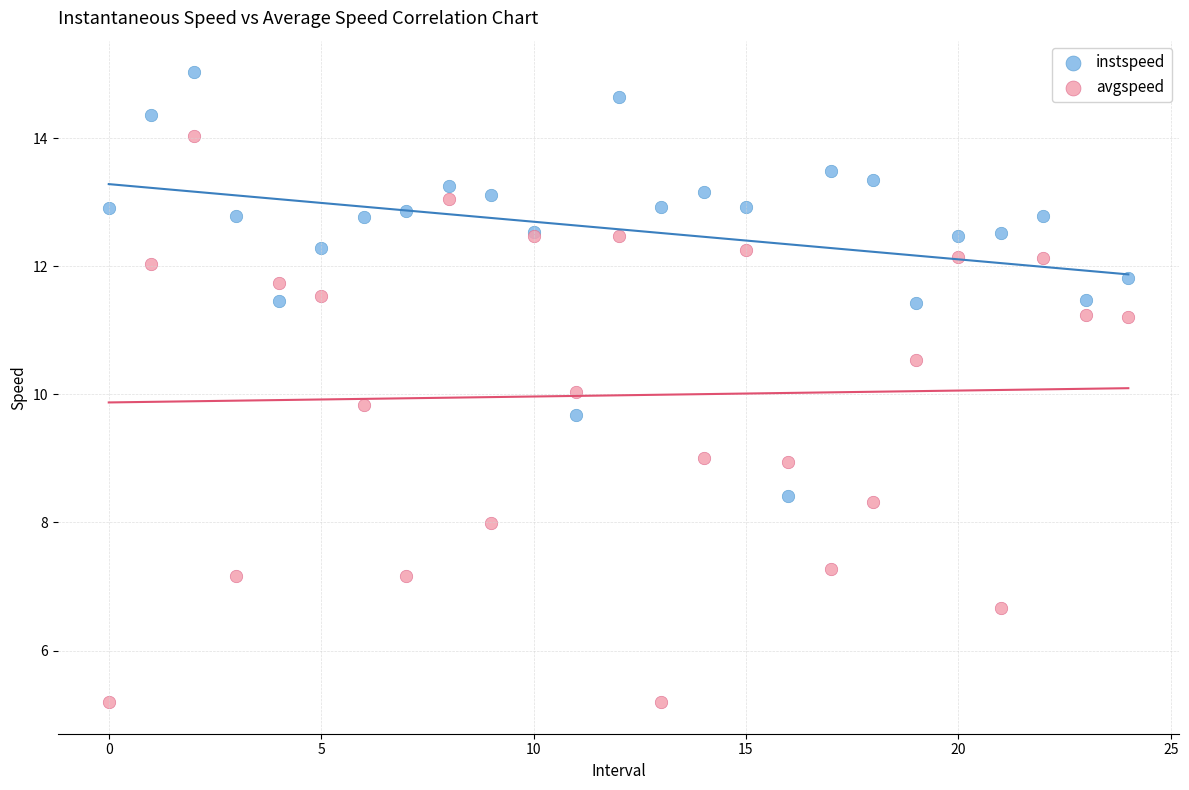

What are all the series names shown in the legend?

instspeed, avgspeed